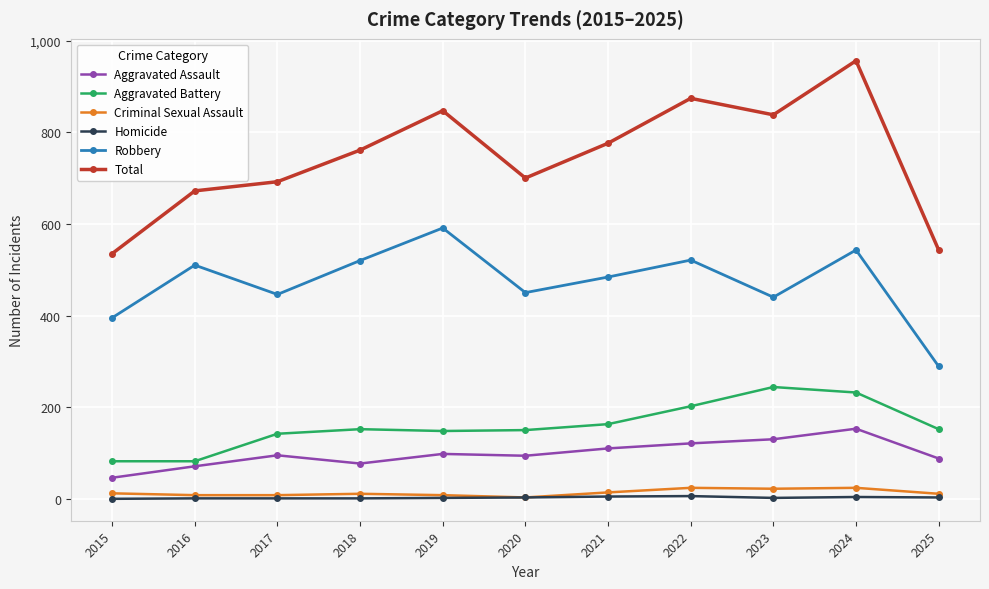

What is the value of the Total point at the 7th from the left?

776